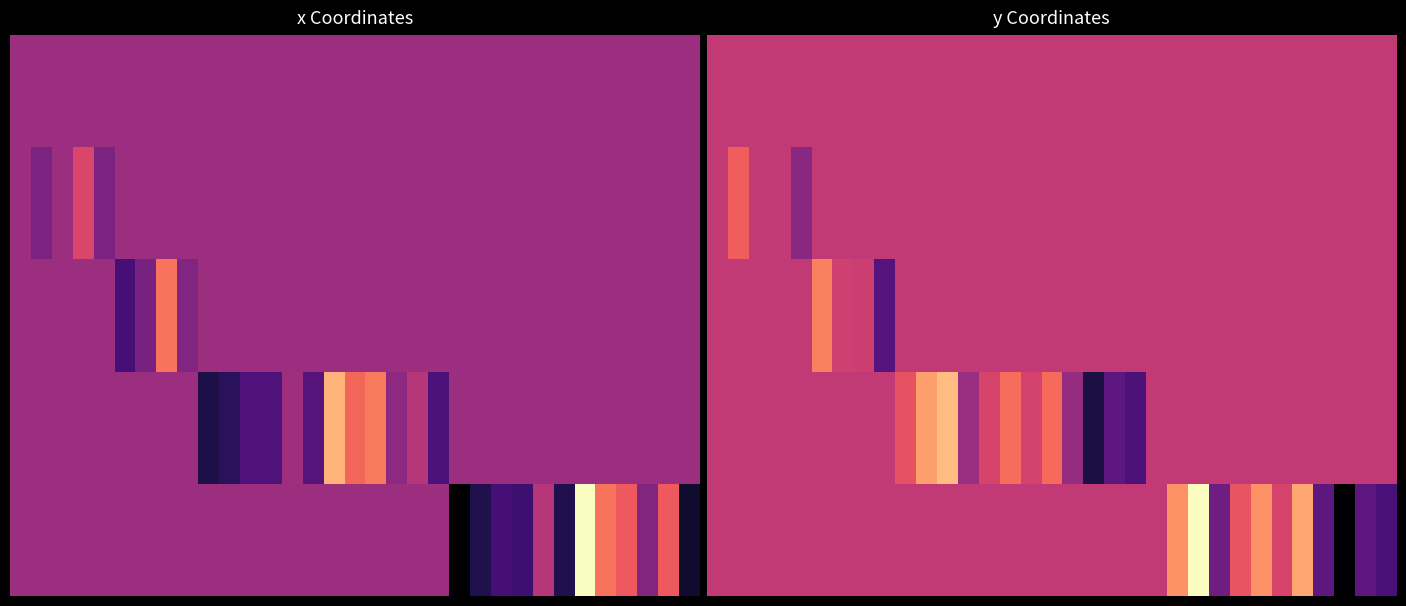

What is the minimum value shown in the chart?

-5.1